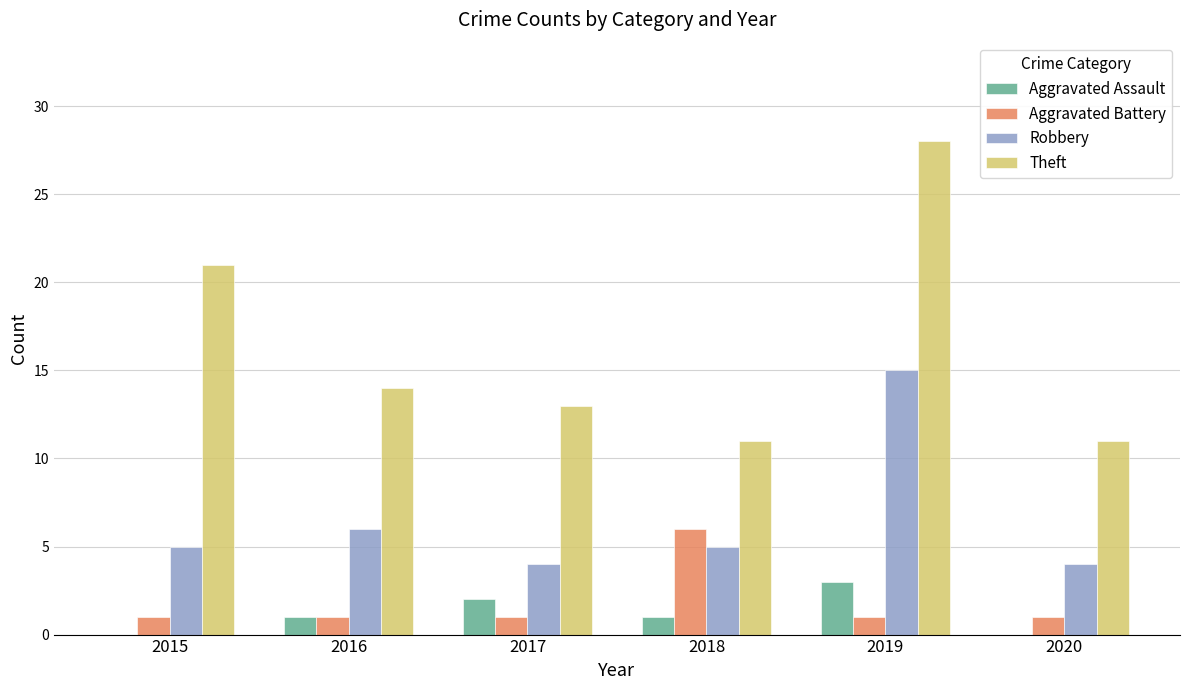

What is the total value across all series at 2018?

23